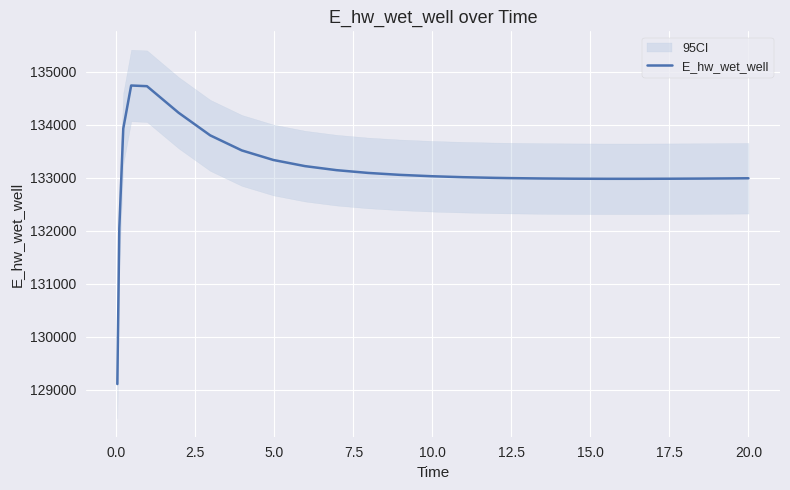

True or false: there are more than 2 points higher than both neighbors.

False